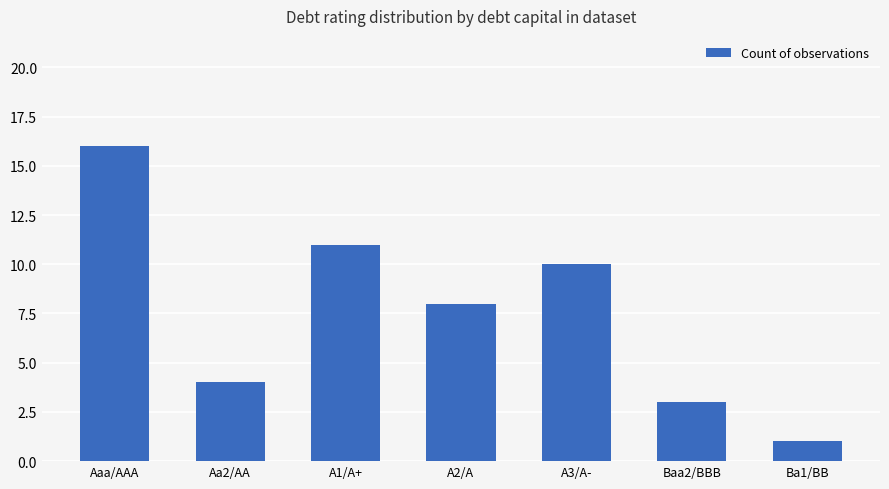

What is the greatest value displayed?

16